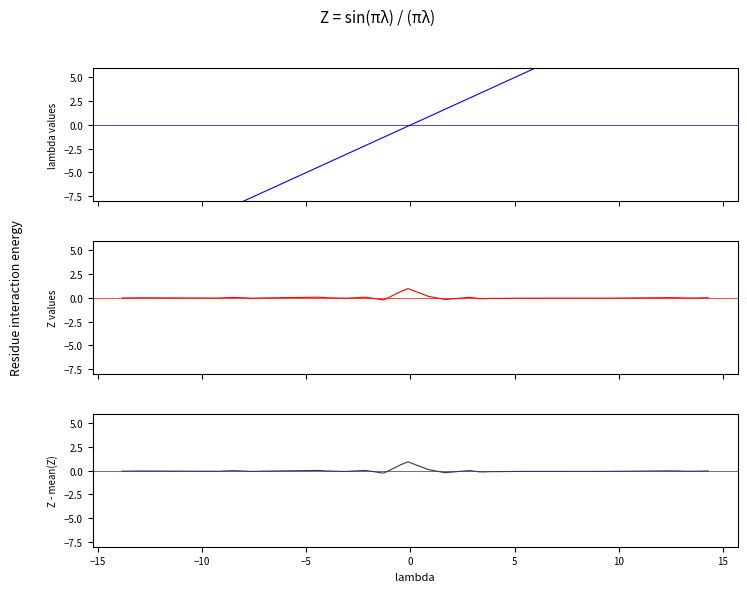

How many negative values does the lambda series have?

19